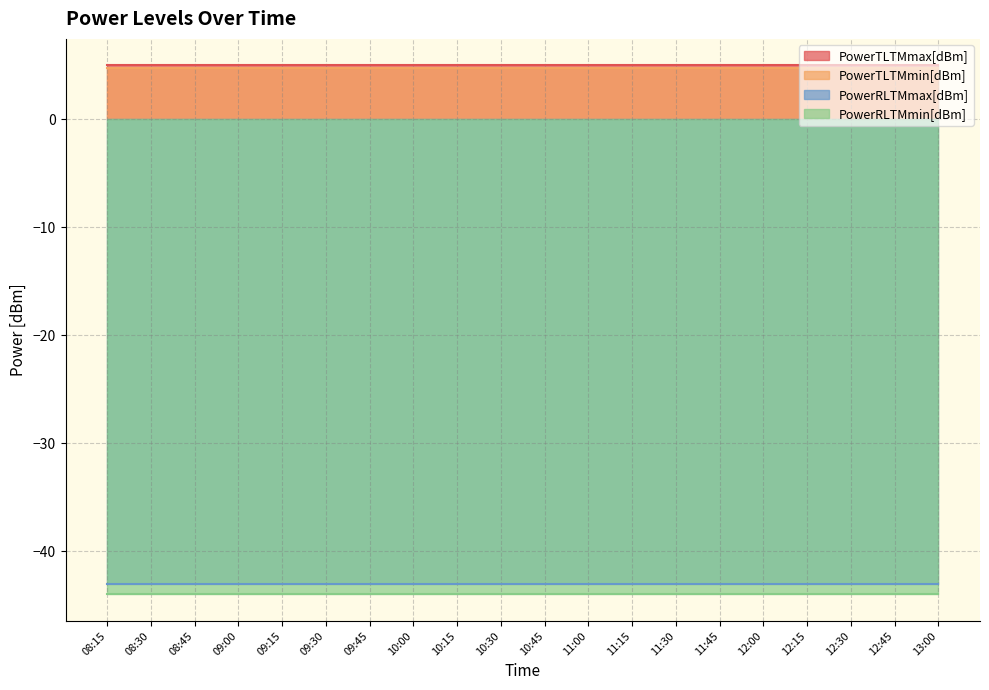

Which series has the largest total across all categories?

PowerTLTMmax[dBm]